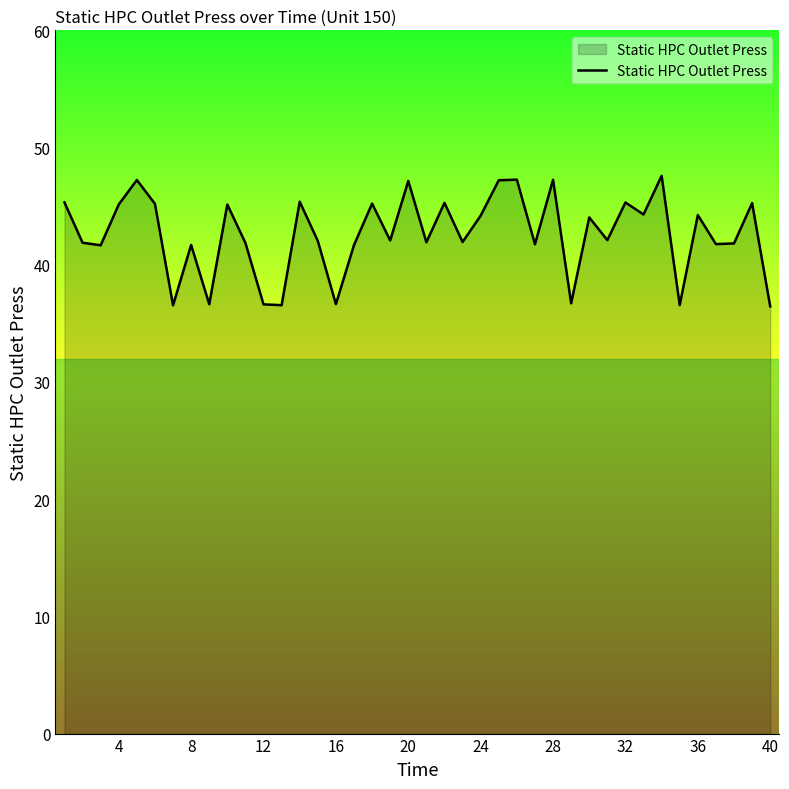

What is the greatest value displayed?

47.6